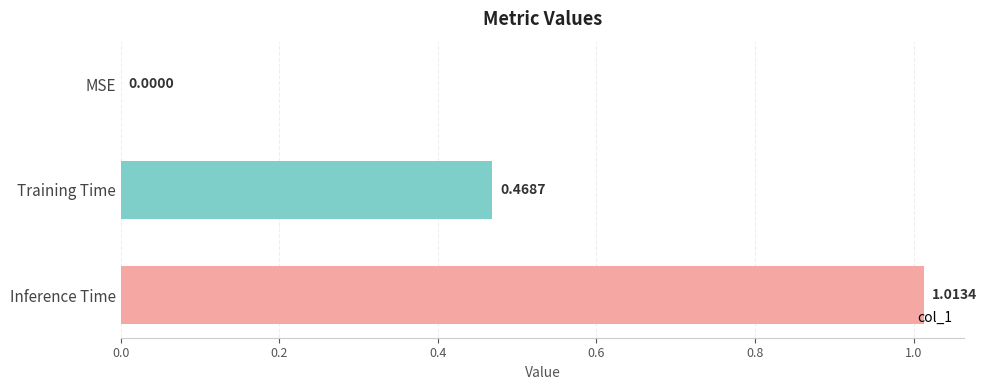

What is the sum of all values?

1.5